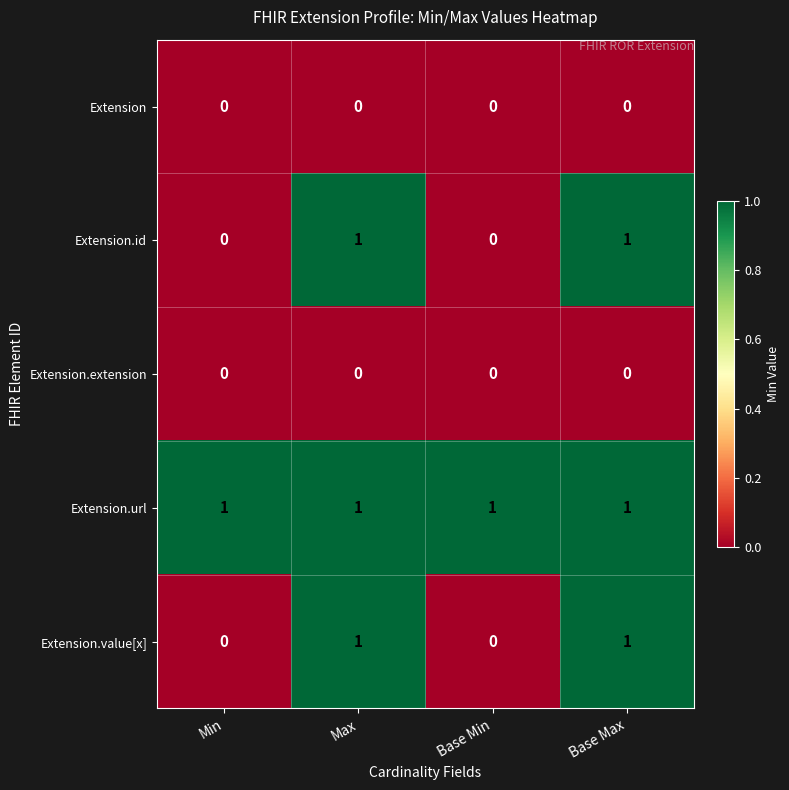

What is the greatest value displayed?

1